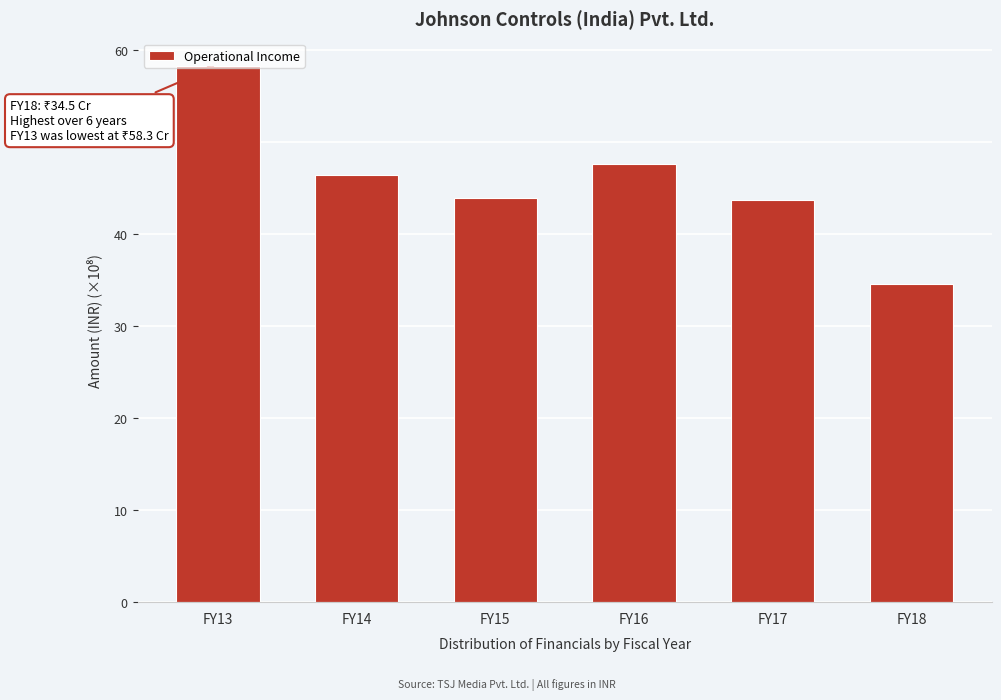

What is the value of the 1st bar from the left?

58.3